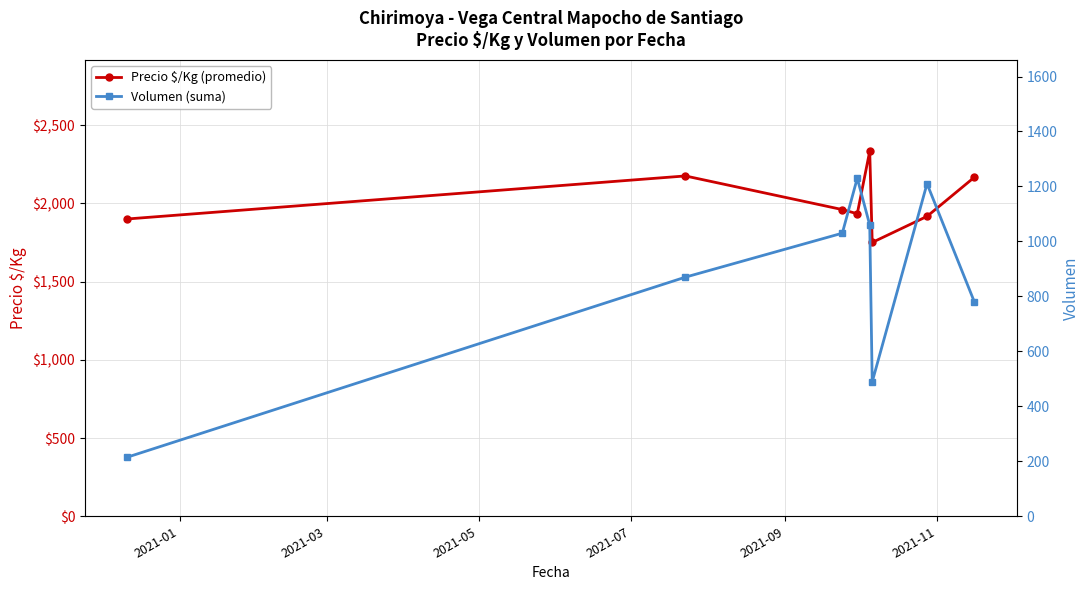

How many interior local valleys does the Precio $/Kg (promedio) series have?

2